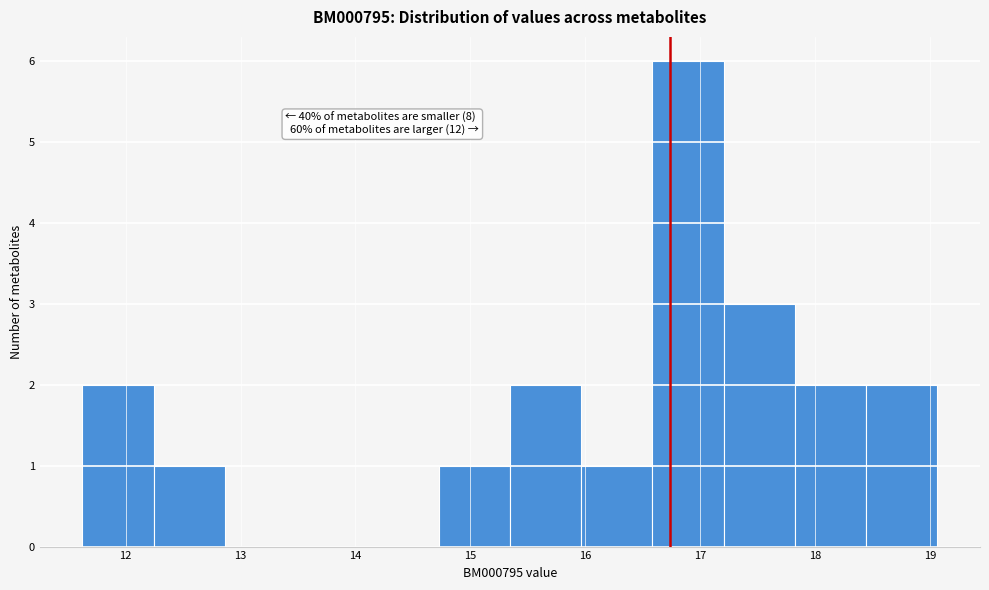

Which range on the x-axis has the tallest bar?

16.6 to 17.2